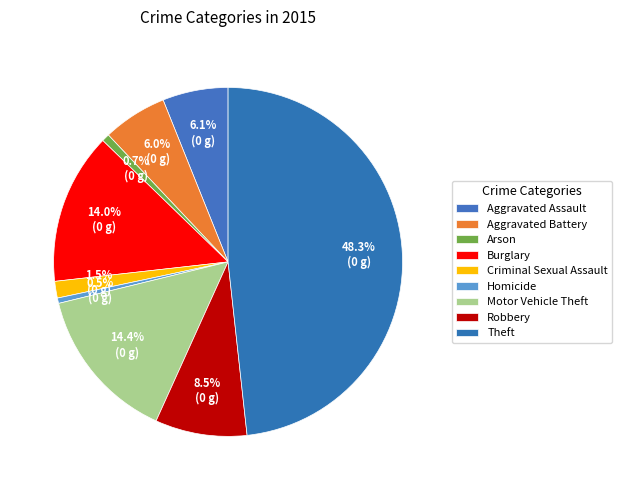

Count the number of slices in the pie.

9